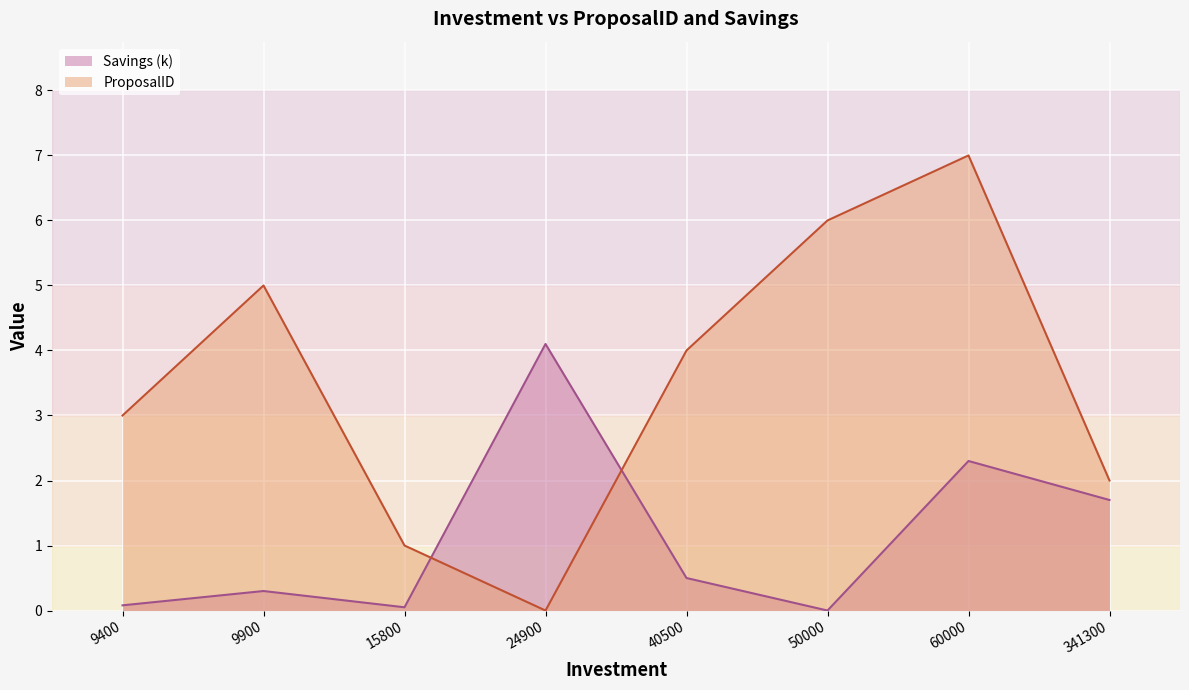

What are all the series names shown in the legend?

Savings (k), ProposalID